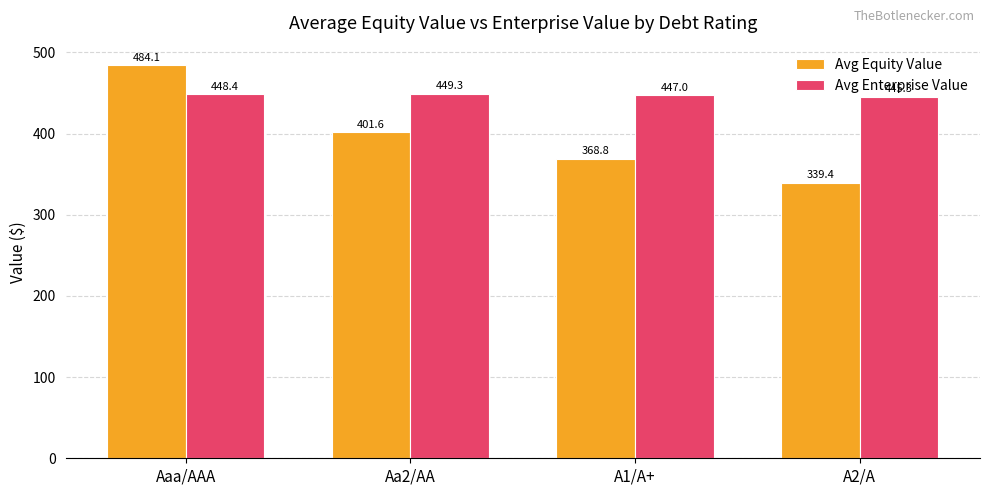

What is the label of the 2nd bar from the left?

Aa2/AA